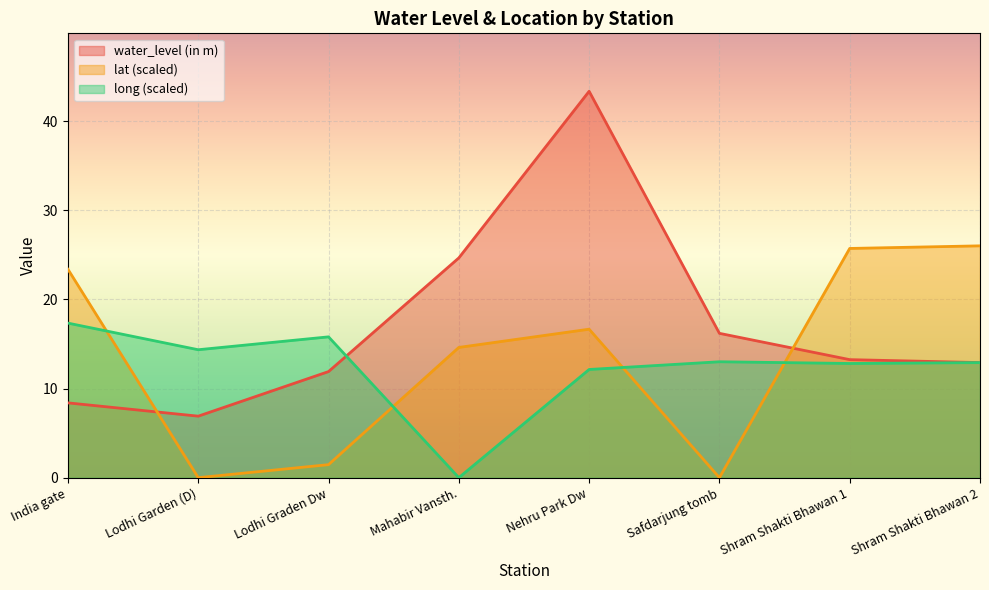

Which has a higher value, Shram Shakti Bhawan 1 or Mahabir Vansth.?

Mahabir Vansth.